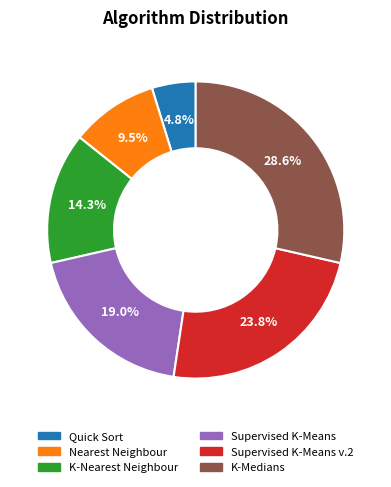

Is there any slice that represents more than half of the pie?

No